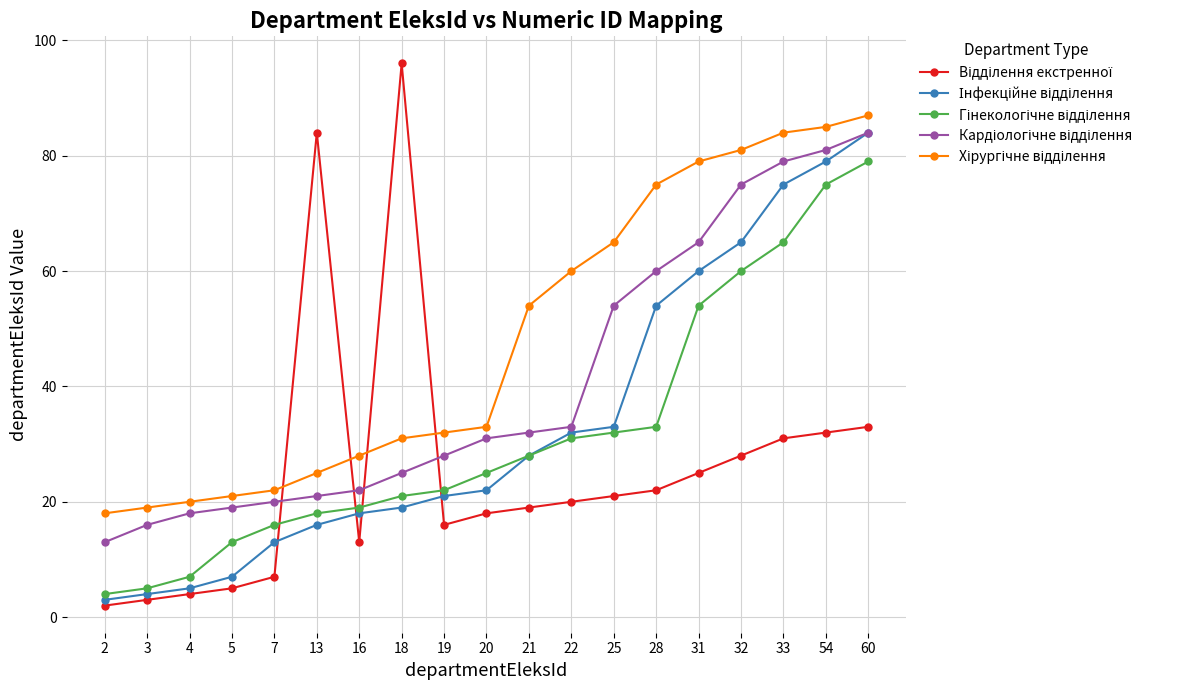

Which category has the highest value across all series?

18